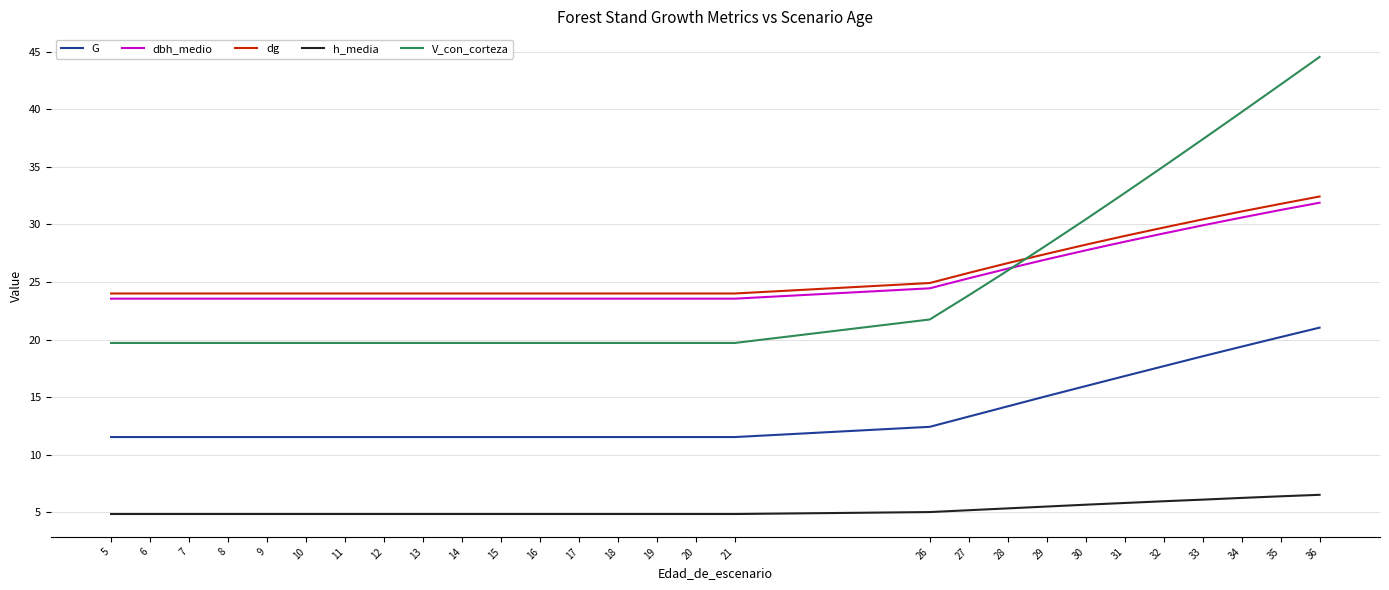

Does the chart display data point markers on the line(s)?

No